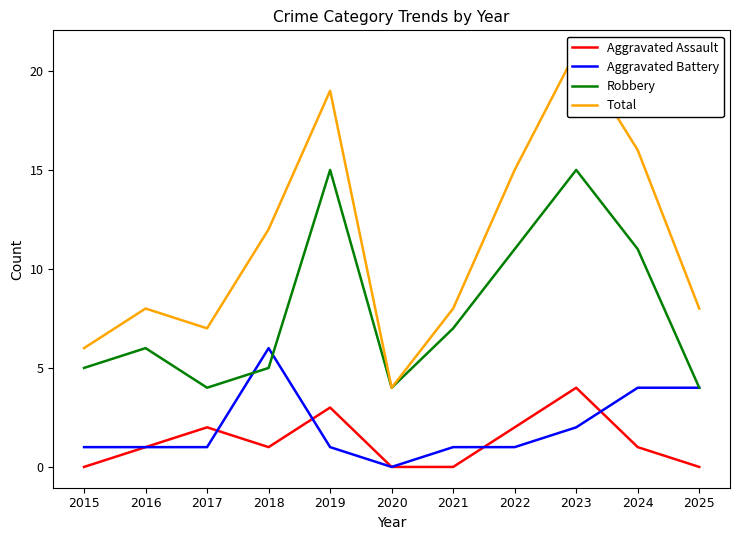

True or false: Robbery and Total intersect in this chart.

False